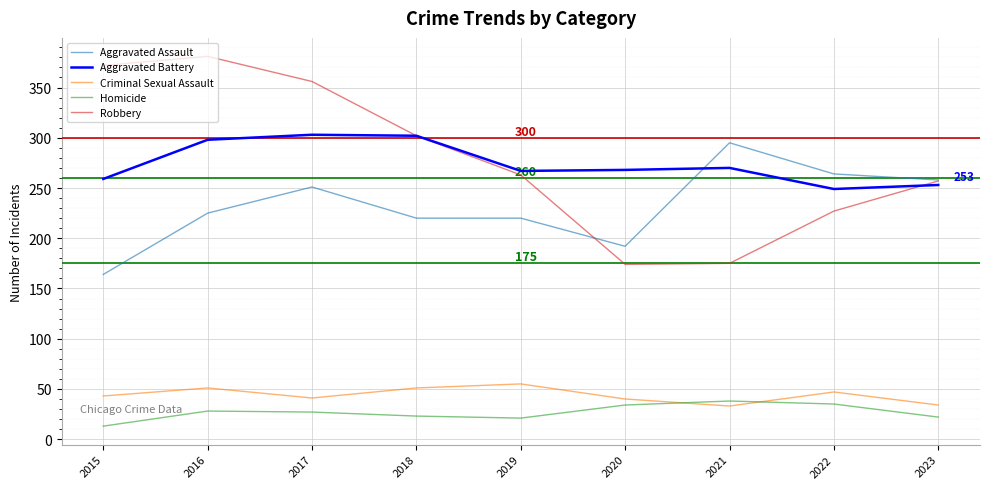

What is the spread (max minus min) of values at 2017?

329